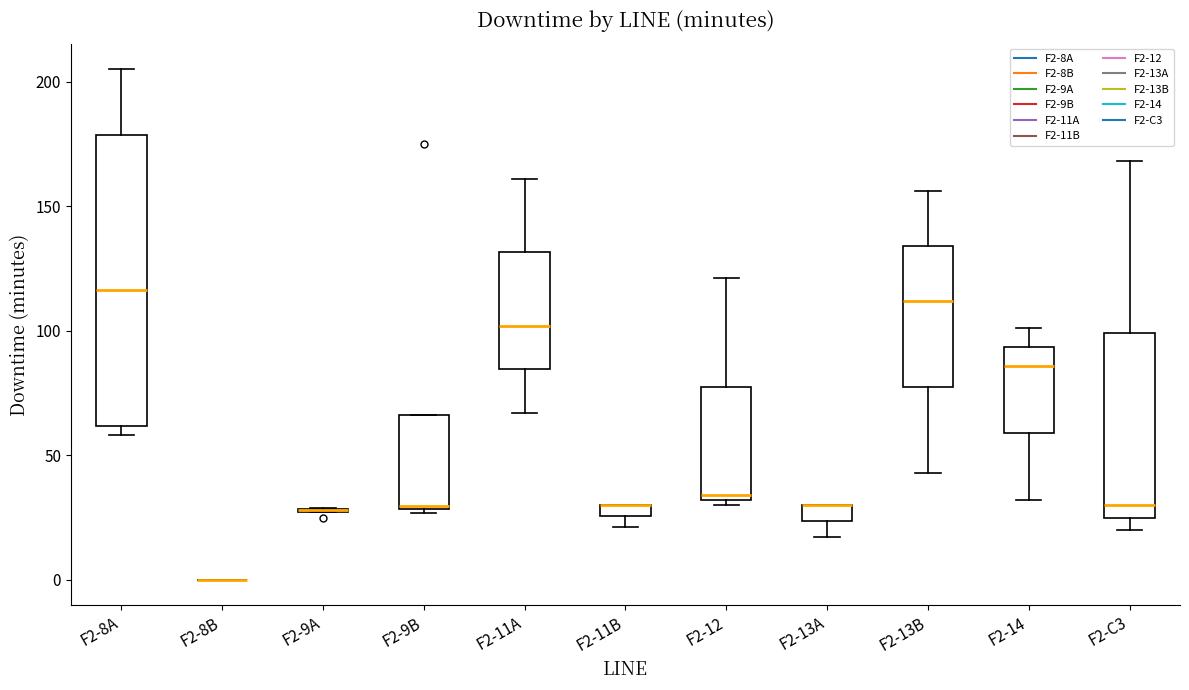

Comparing the boxes themselves (not the whiskers), which one is the tallest?

F2-8A